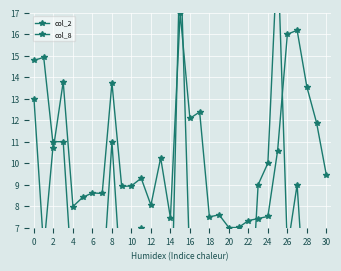

What is the difference between the col_2 values at 0 and 25?

4.2